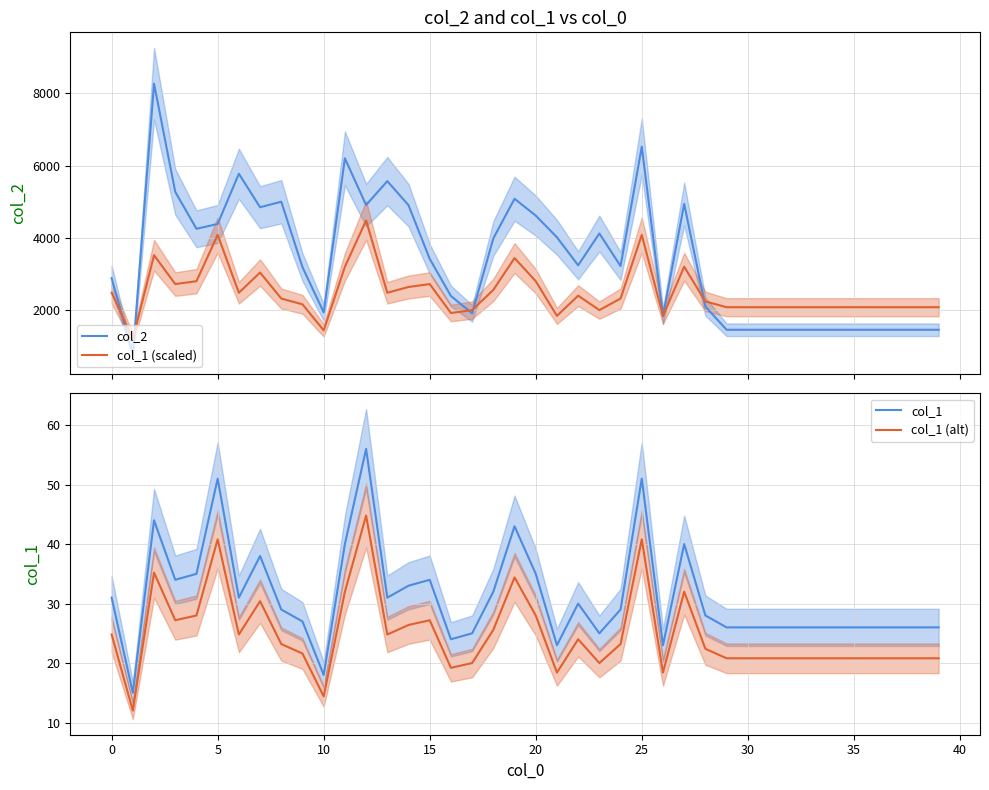

What is the highest value of the col_1 series?

56.0